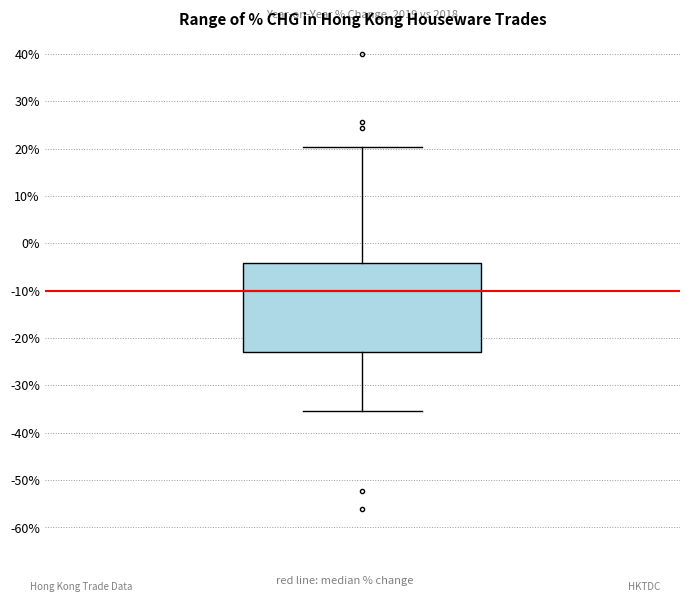

Read this box plot against the y-axis: the position of the median line, the range covered by the box, and the ends of both whiskers. The values are not printed on the chart, so give them approximately, as read against the axis.

median -10, box -23 to -4, whiskers -35 to 20